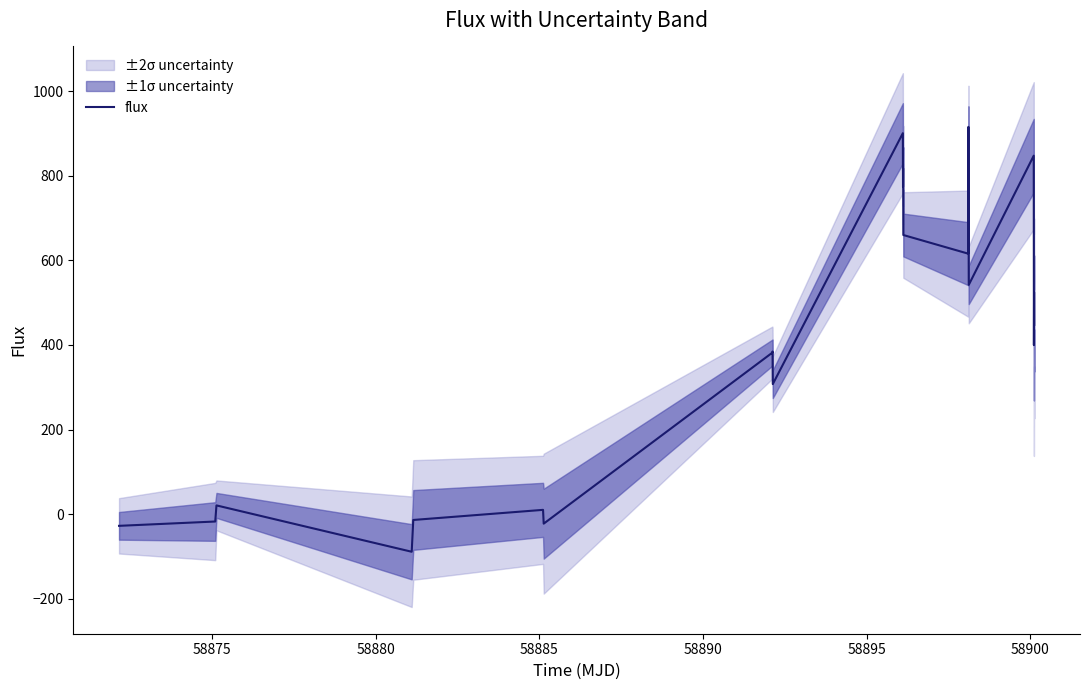

True or false: the data has more than 0 interior local peaks.

True